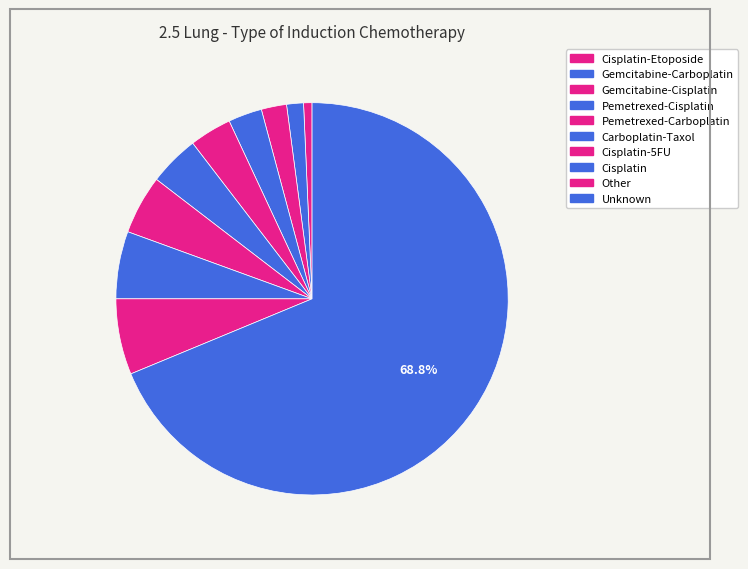

Count the number of slices in the pie.

10